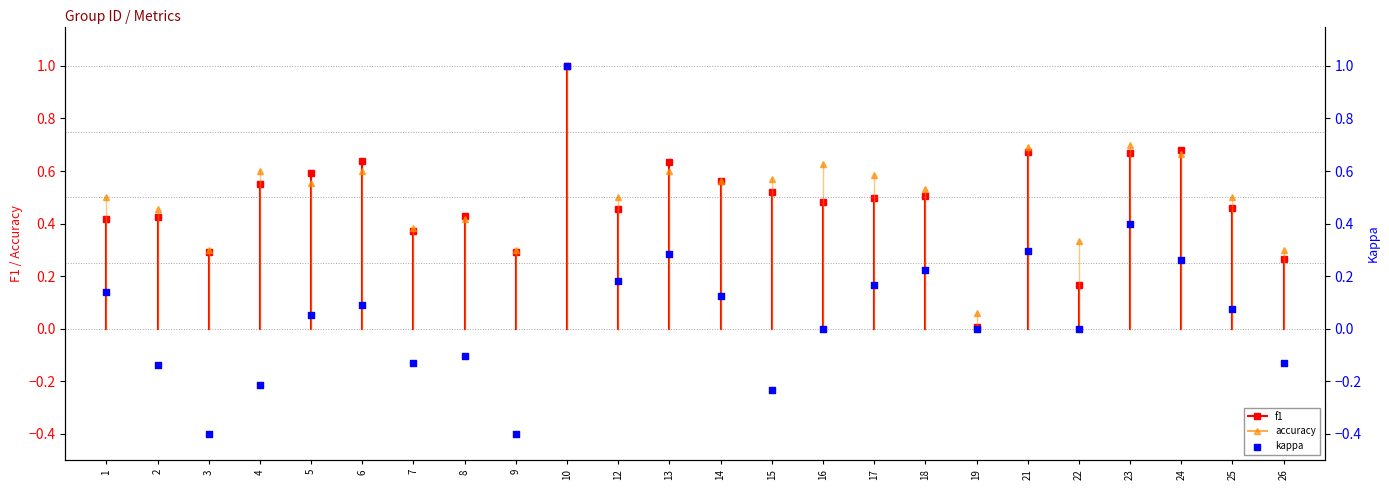

Between 1 and 16, which is larger?

1